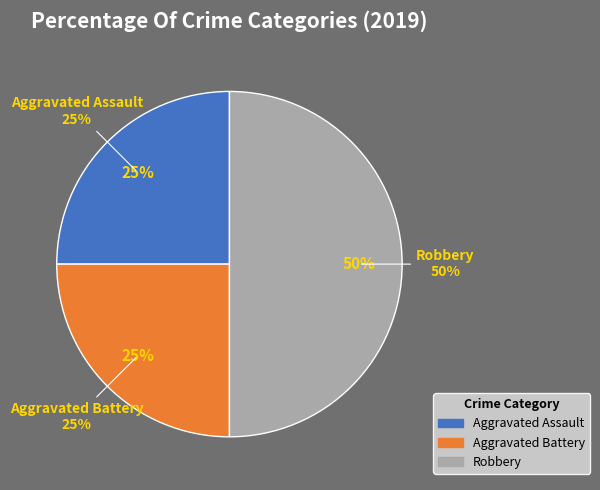

What percentage is the Aggravated Assault slice, to the nearest percent?

25%